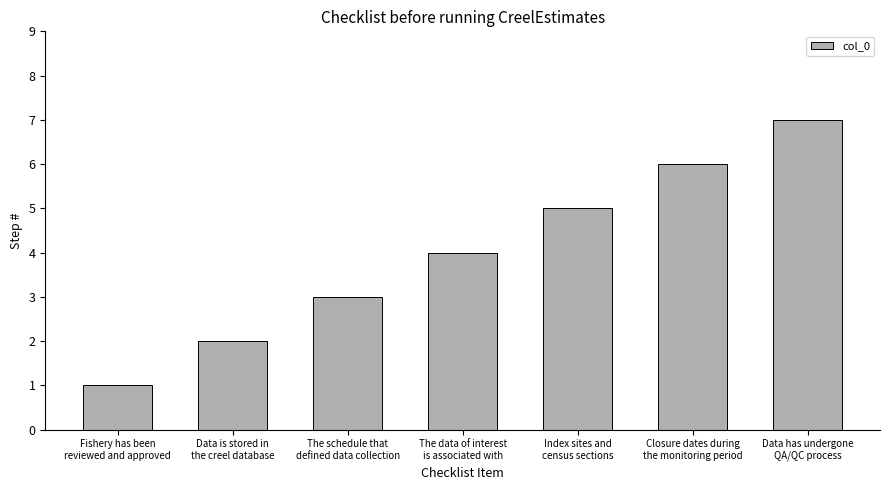

What is the value of the 6th bar from the left?

6